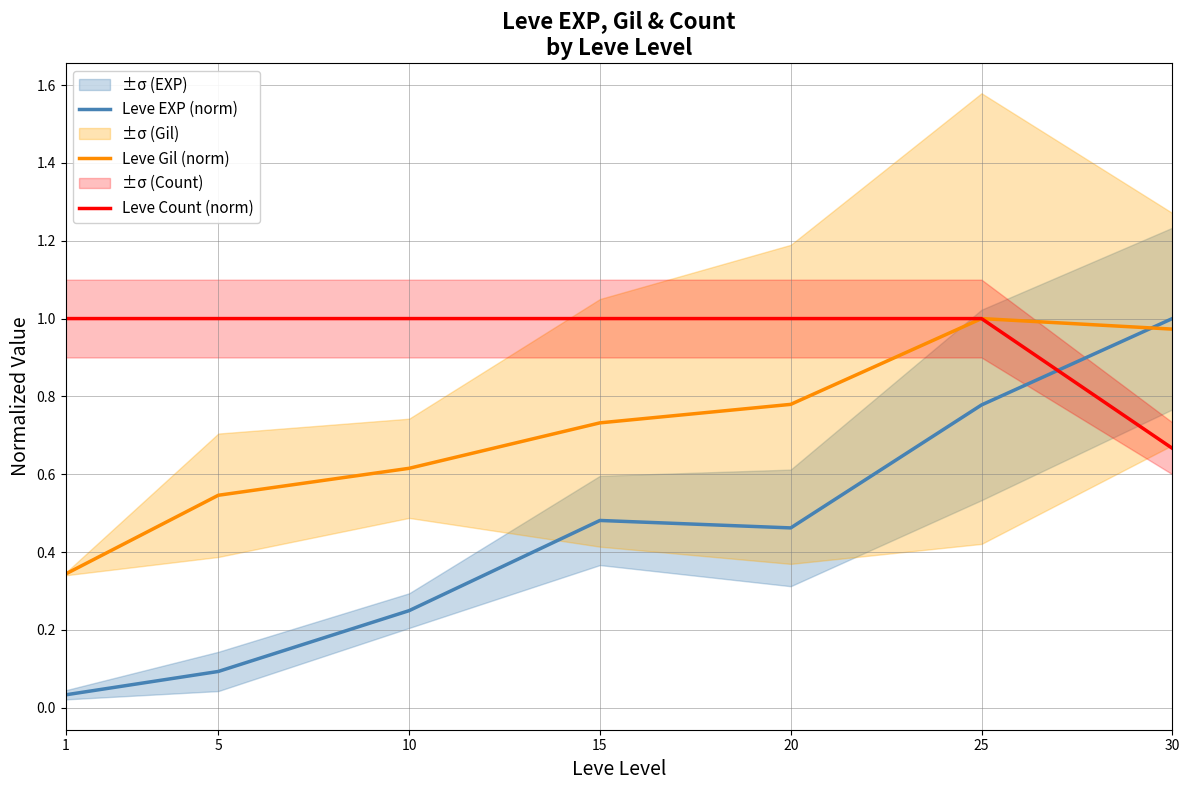

Count the number of data series in this chart.

3